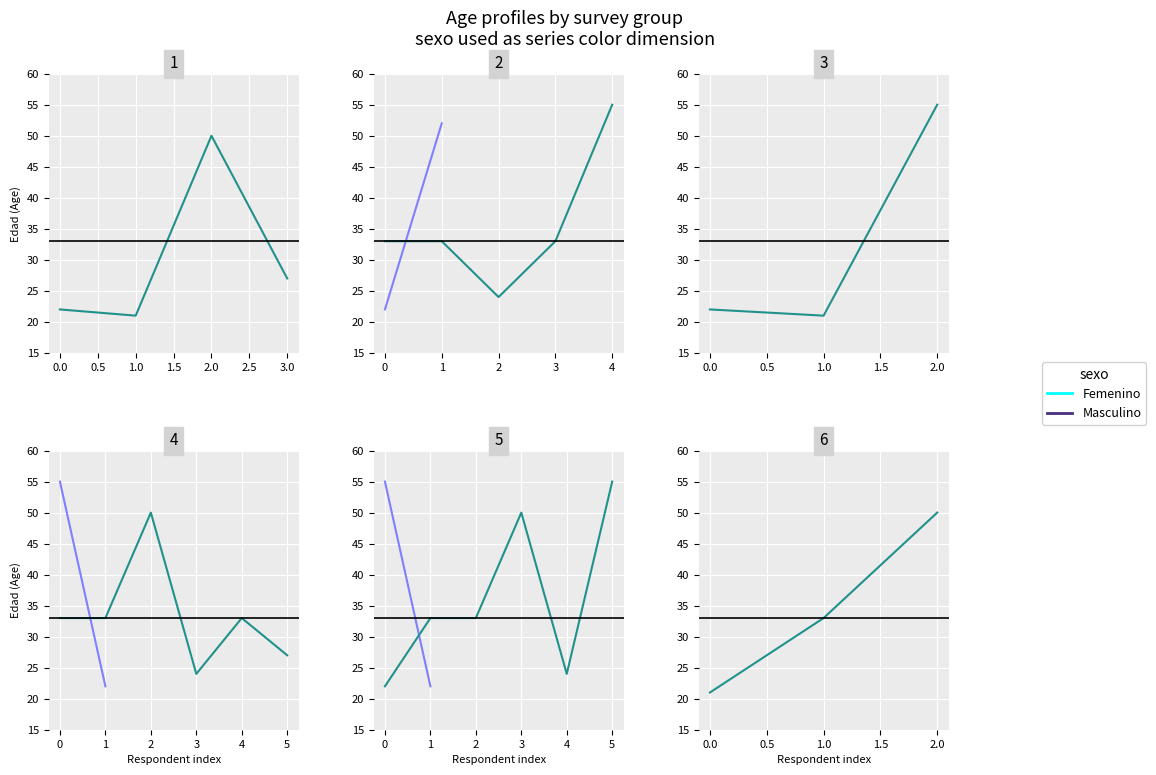

What is the smallest value displayed?

21